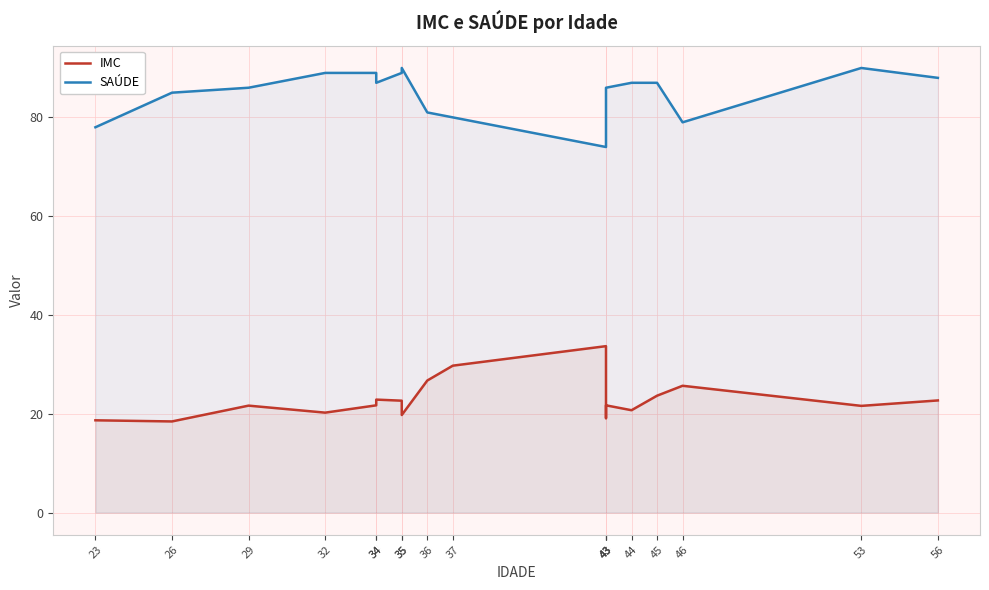

What are all the series names shown in the legend?

IMC, SAÚDE